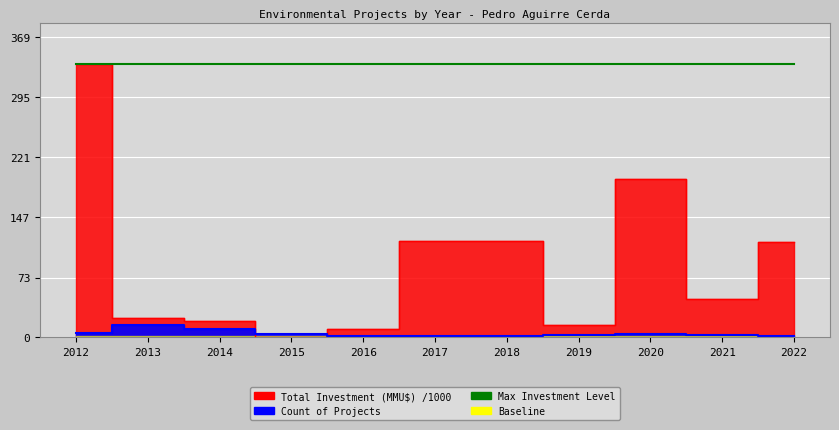

How many data points does each series have?

11